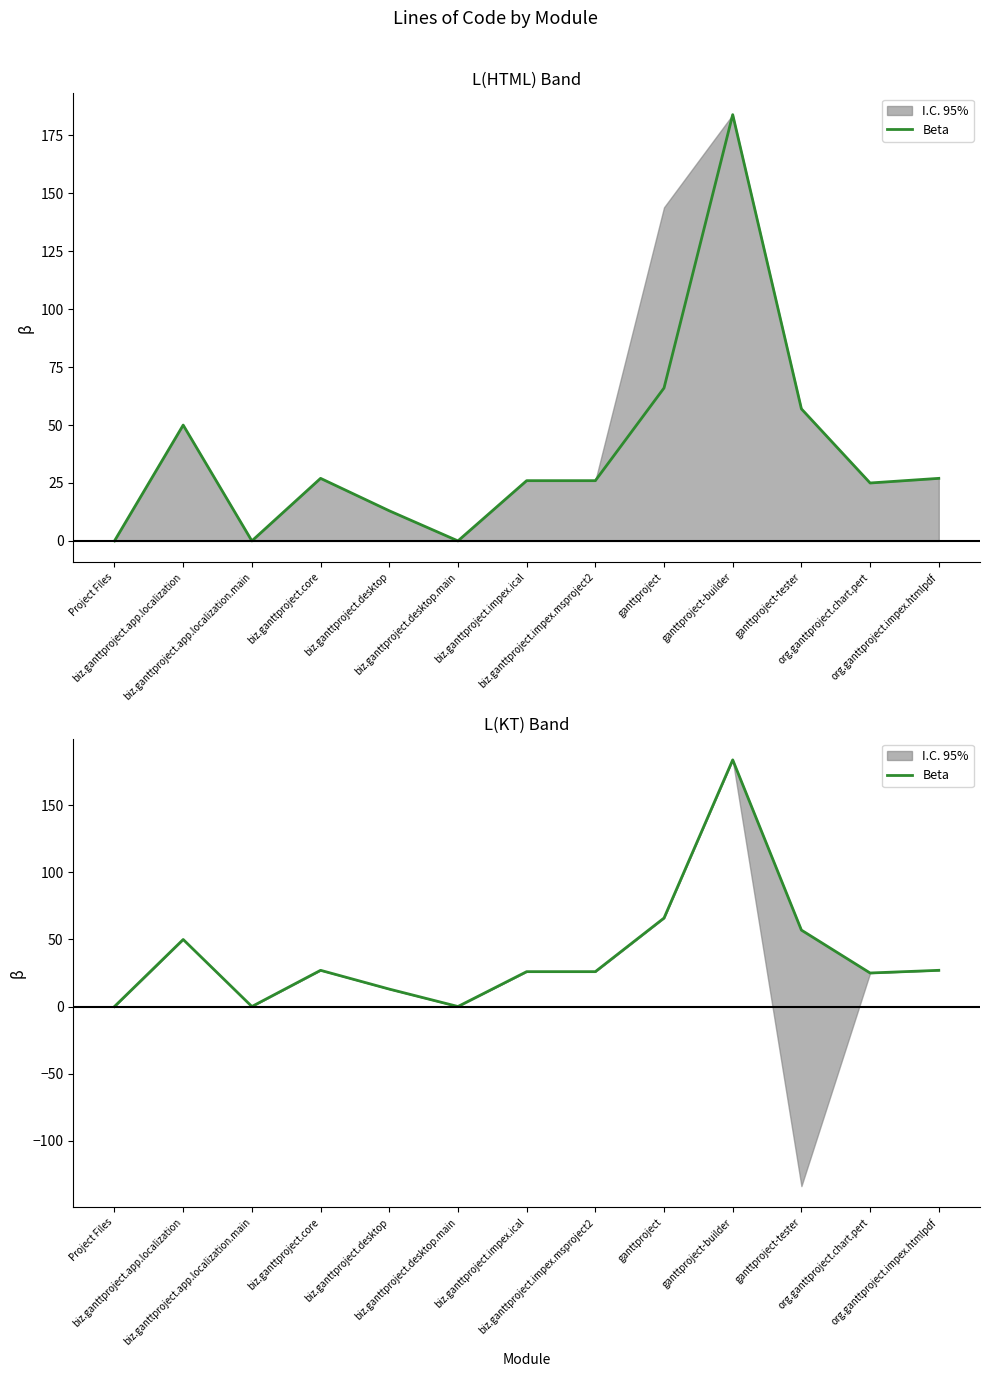

Rank the categories by value from lowest to highest.

Project Files, biz.ganttproject.app.localization.main, biz.ganttproject.desktop.main, biz.ganttproject.desktop, org.ganttproject.chart.pert, biz.ganttproject.impex.ical, biz.ganttproject.impex.msproject2, biz.ganttproject.core, org.ganttproject.impex.htmlpdf, biz.ganttproject.app.localization, ganttproject-tester, ganttproject, ganttproject-builder